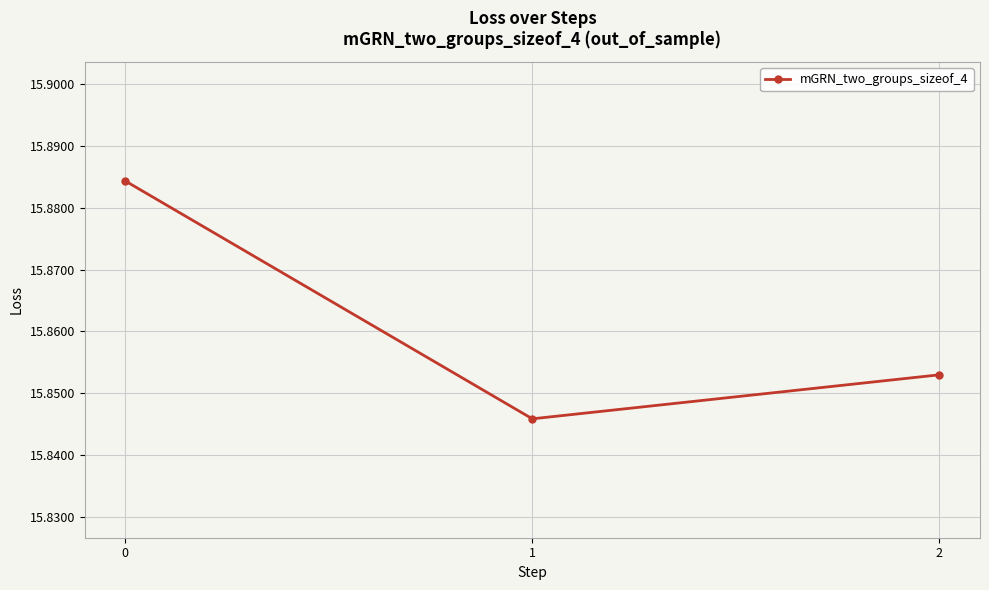

Approximately how many times larger is the value at 2 compared to 1?

1.0